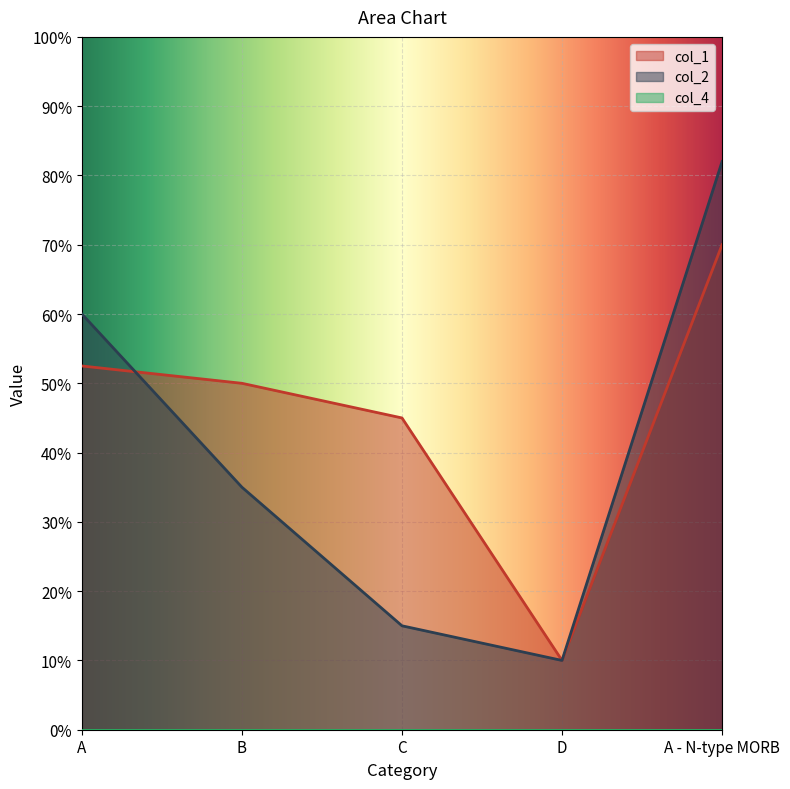

True or false: col_2 has more than 2 points higher than both neighbors.

False